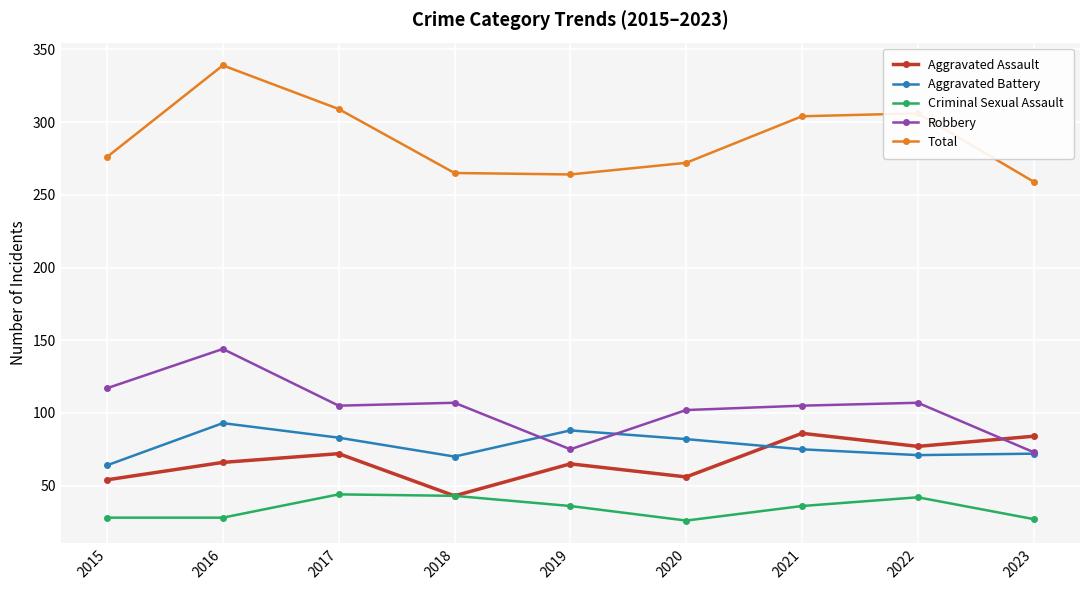

True or false: Criminal Sexual Assault has a value of 41 at 2023.

False